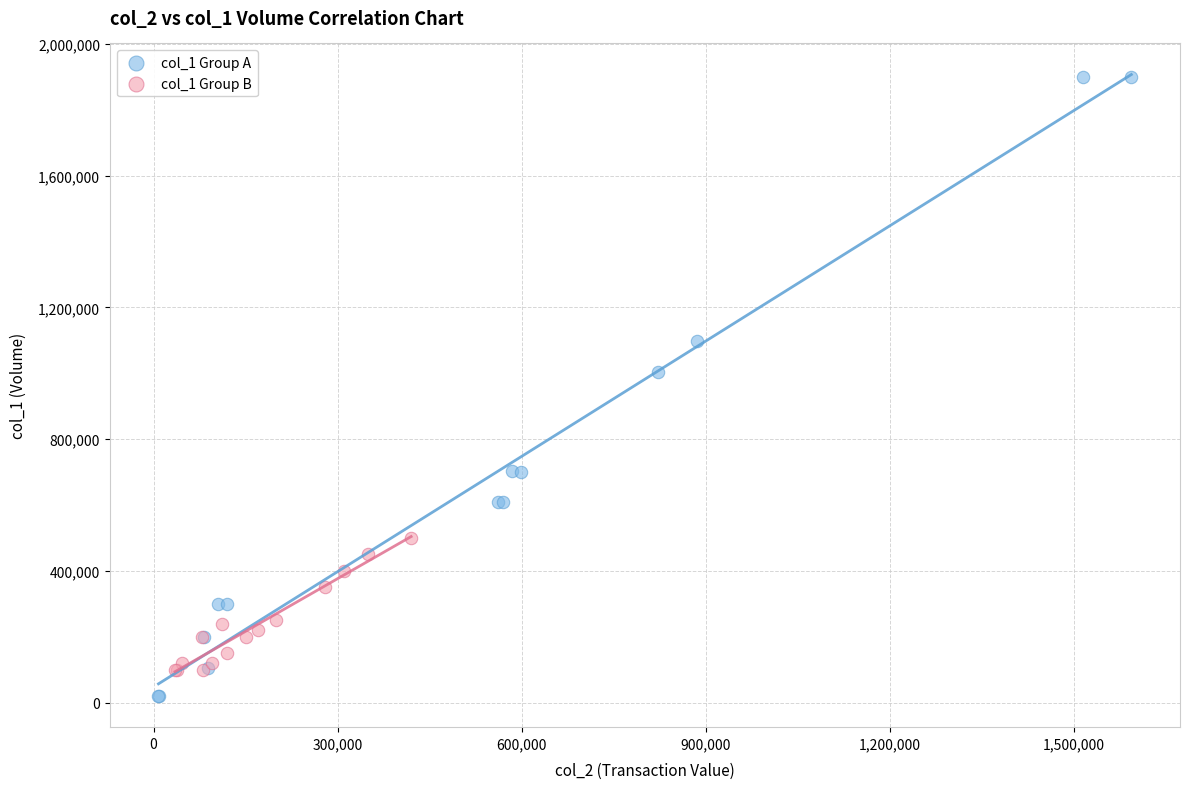

Which series reaches the minimum Y coordinate?

col_1 Group A